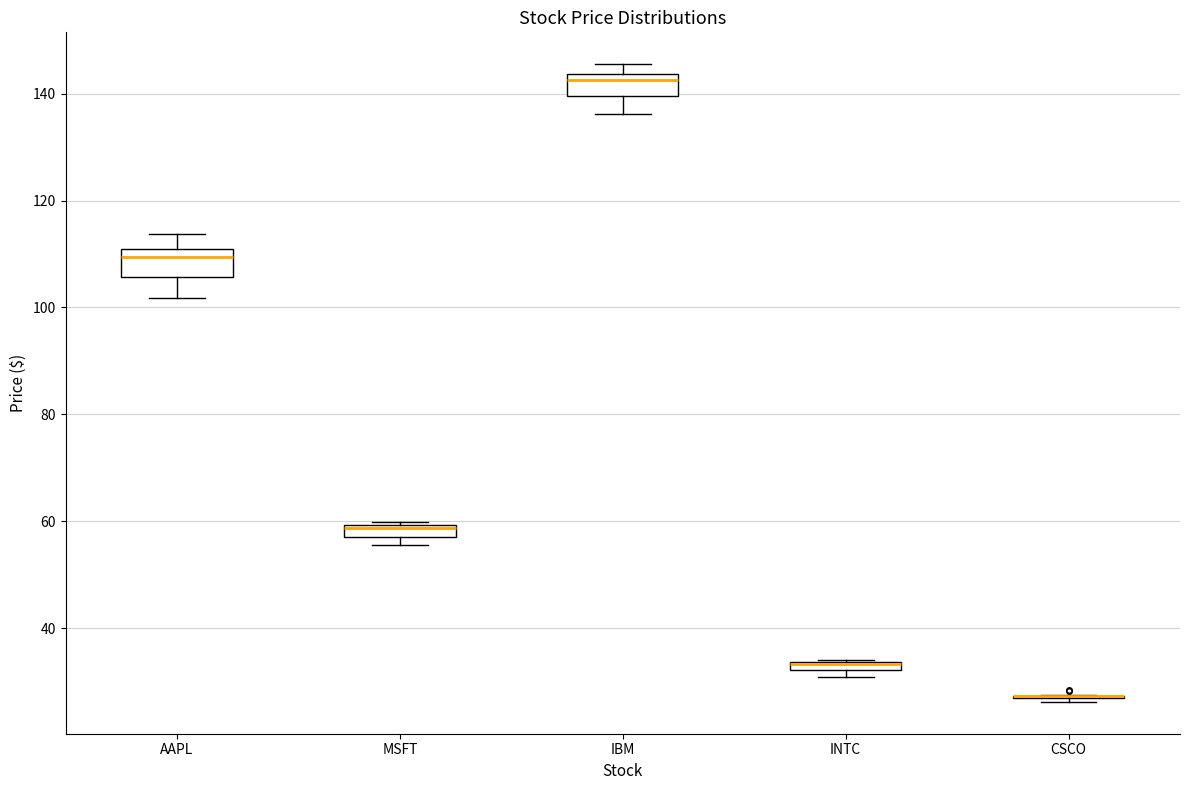

Where is the lower edge of the box for INTC on the y-axis? The values are not printed on the chart, so give them approximately, as read against the axis.

32